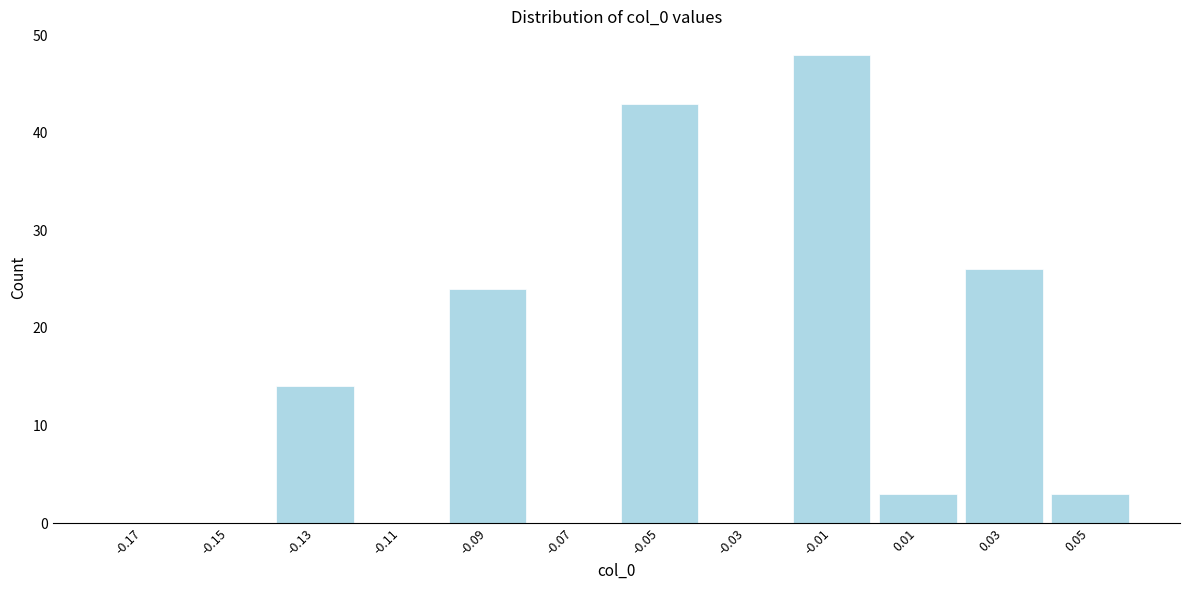

Over which range of the x-axis is the bar tallest?

-0.02 to 0.00